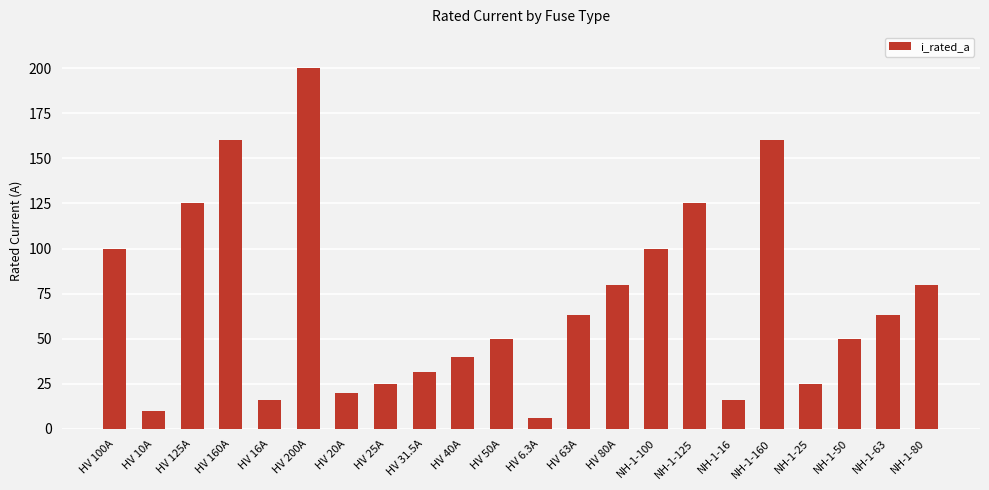

How many data points are less than 63?

11